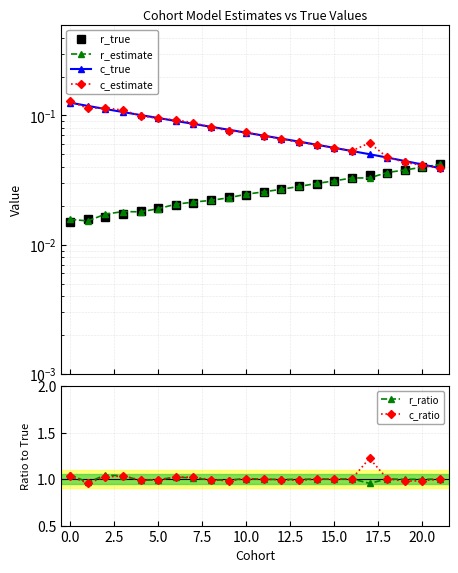

What is the sum of all r_ratio values?

22.0